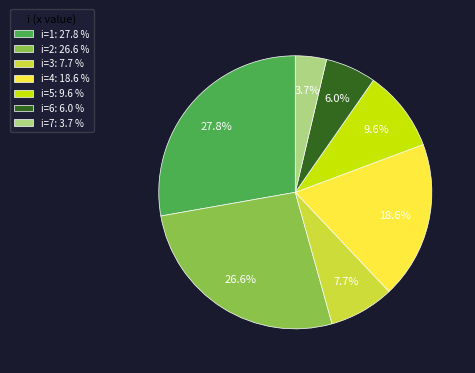

Is the sum of i=5: 9.6 % and i=4: 18.6 % greater than half?

No